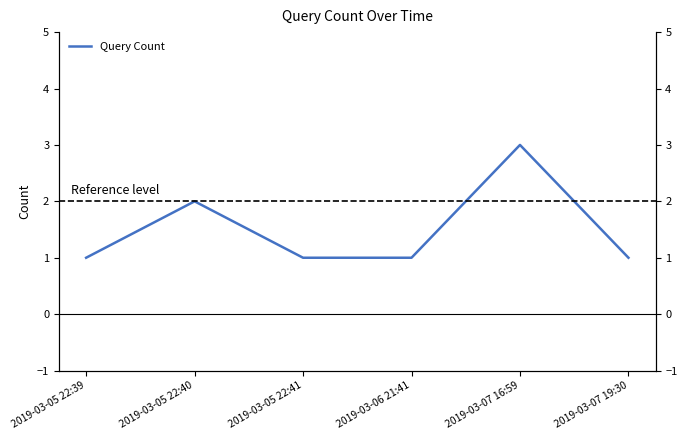

Rank the categories by value from lowest to highest.

2019-03-05 22:39, 2019-03-05 22:41, 2019-03-06 21:41, 2019-03-07 19:30, 2019-03-05 22:40, 2019-03-07 16:59